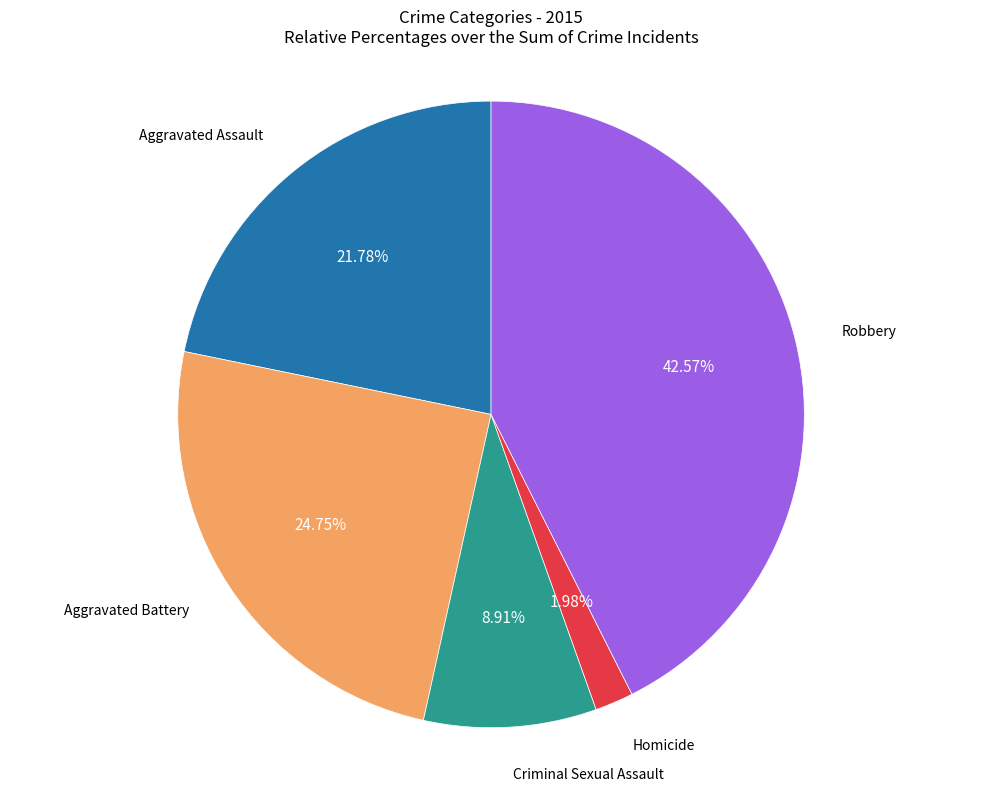

Is there any slice that represents more than half of the pie?

No